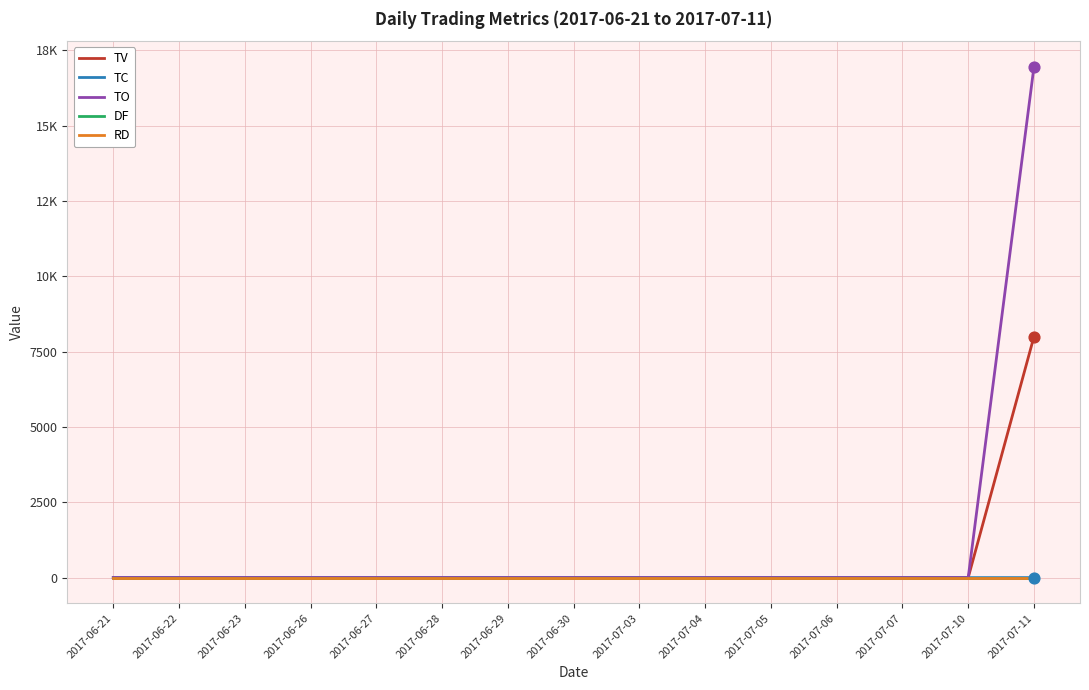

At which category is the sum across all series the highest?

2017-07-11